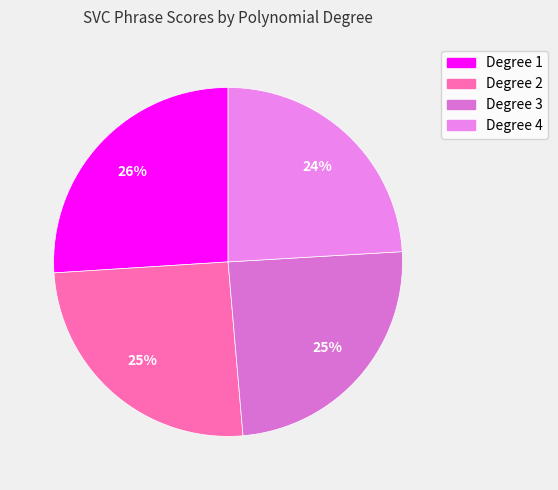

How many segments does this pie chart have?

4